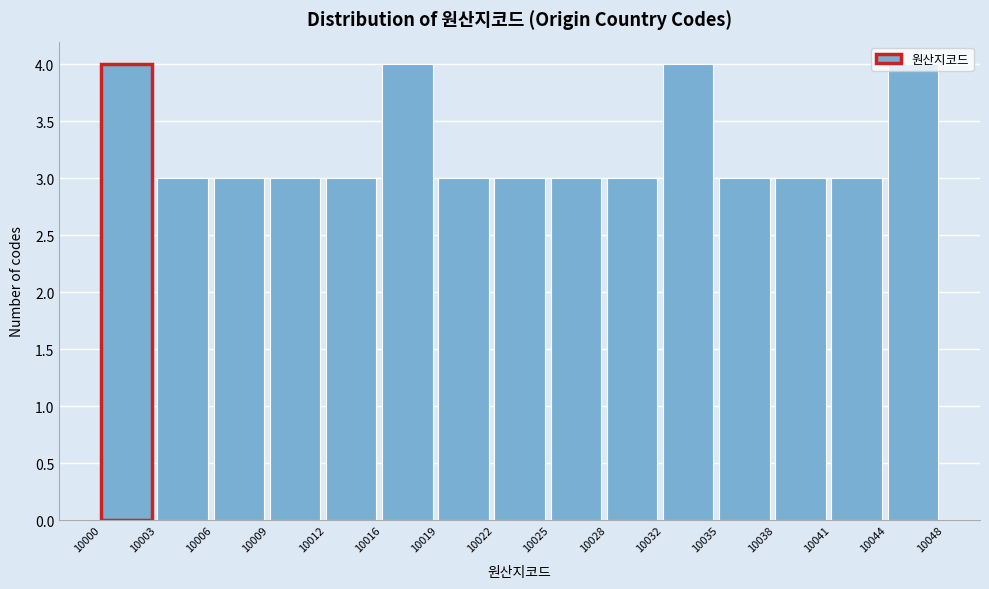

What is the value of the 6th bar from the left?

4